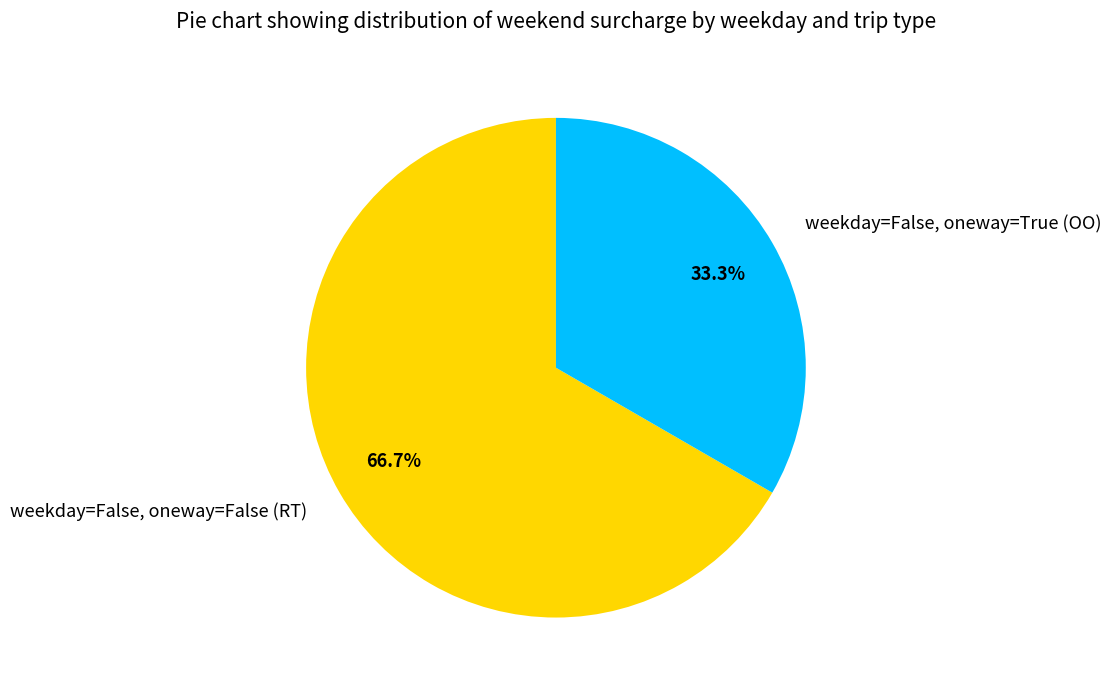

Does any single category account for the majority?

Yes